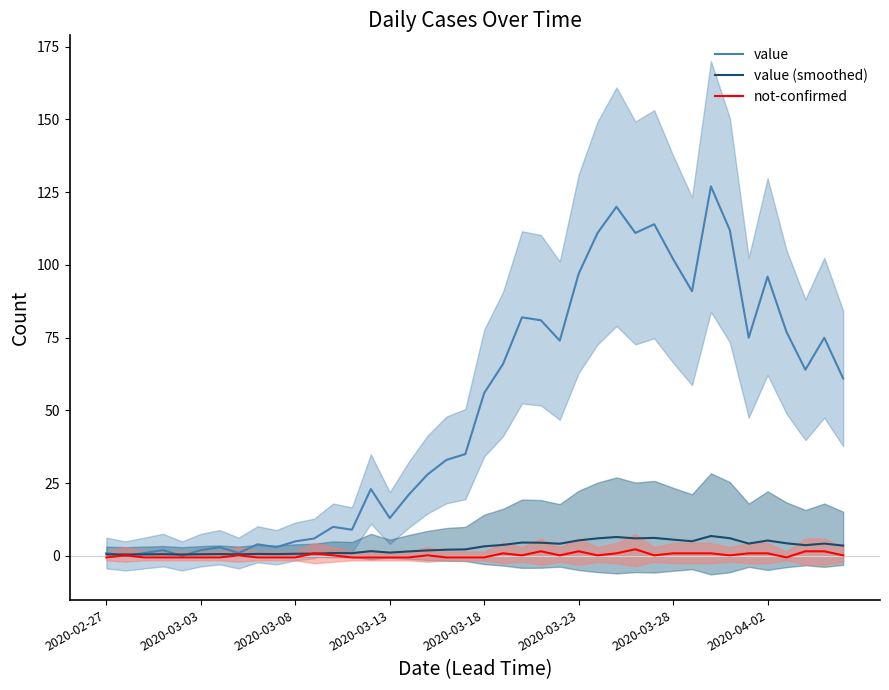

The value (smoothed) series shows 5.4 at 2020-03-23. True or false?

True